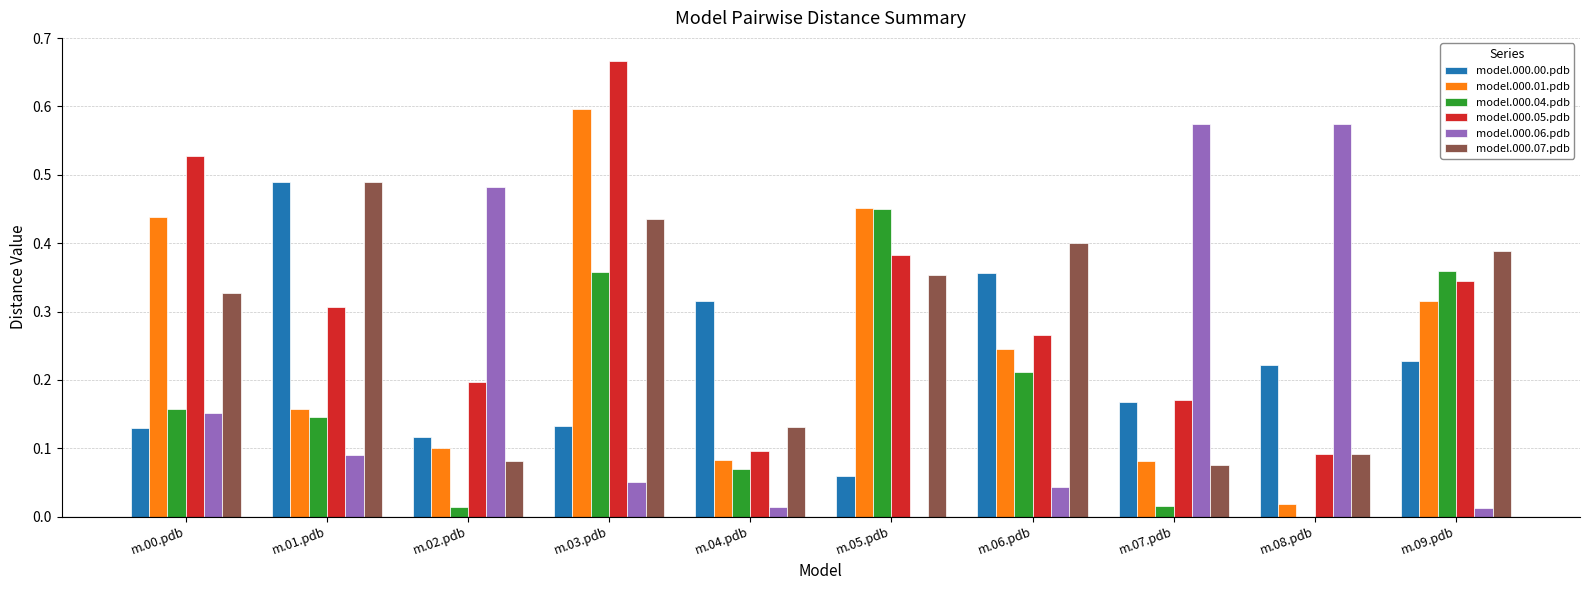

Is it true that model.000.04.pdb equals 0.1 at m.04.pdb?

True